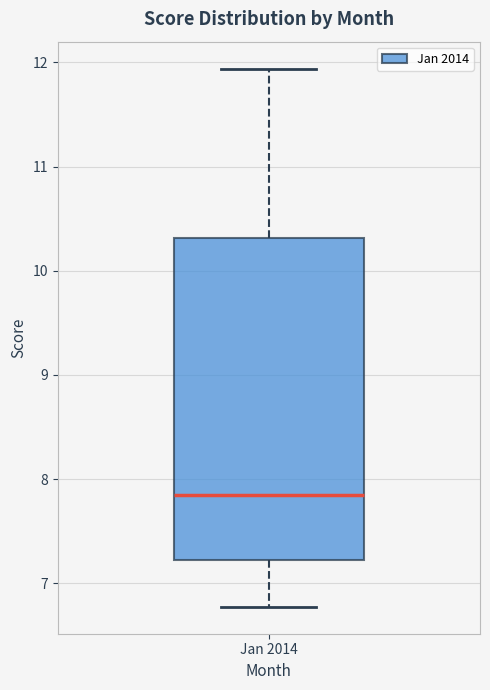

Where is the upper edge of the box for Jan 2014 on the y-axis? The values are not printed on the chart, so give them approximately, as read against the axis.

10.3